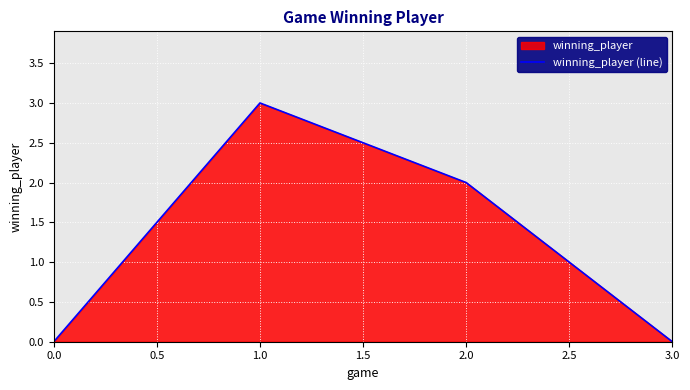

What is the difference between the maximum and minimum values?

3